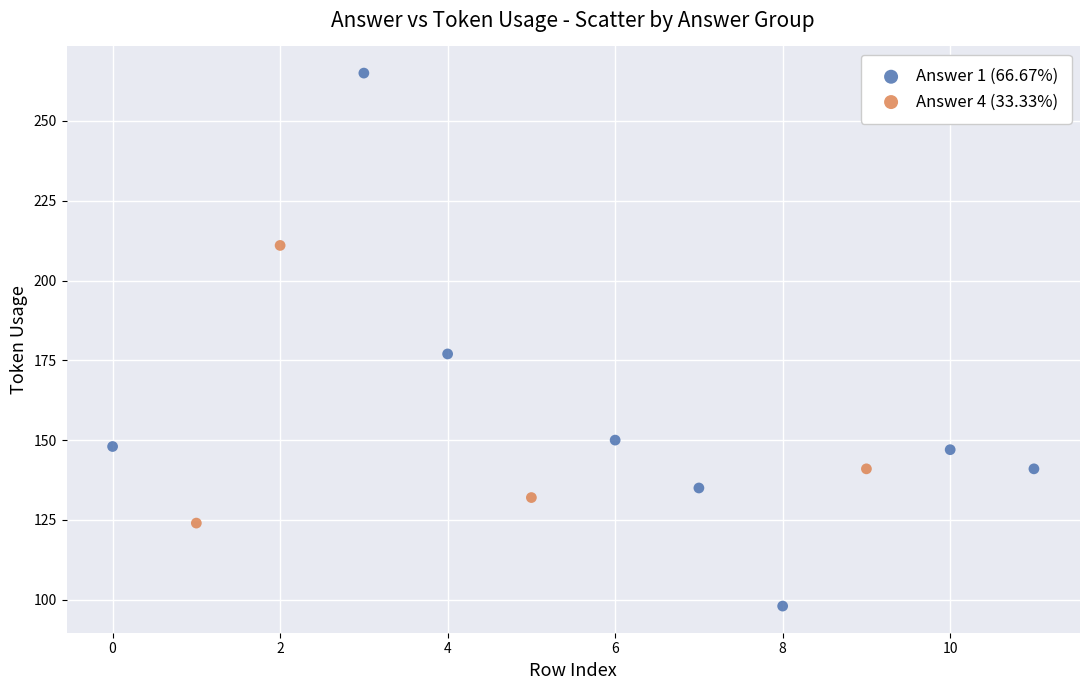

Which series reaches the minimum Y coordinate?

Answer 1 (66.67%)